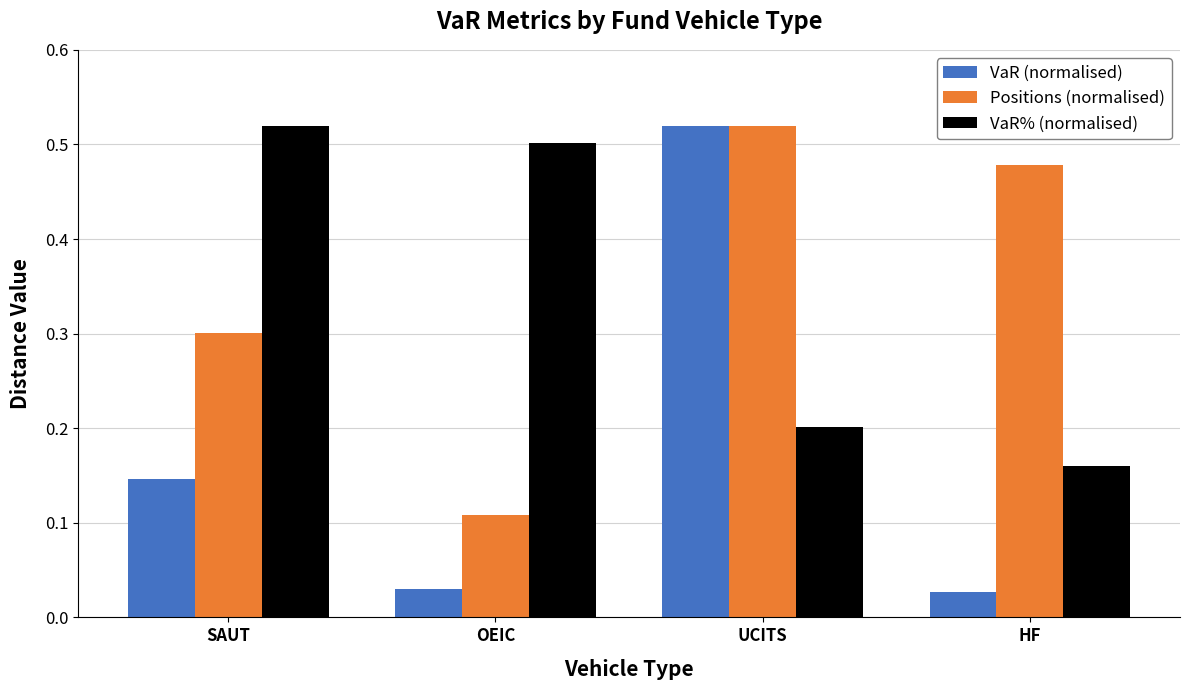

Which series has the widest spread of values?

VaR (normalised)